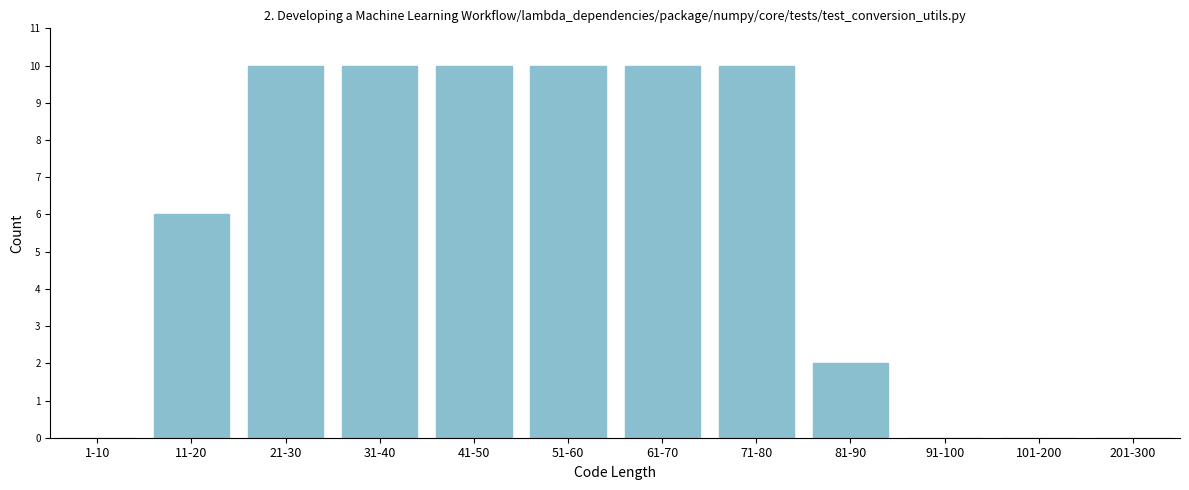

Reading left to right, list all the values displayed in this chart.

1-10=0	11-20=6	21-30=10	31-40=10	41-50=10	51-60=10	61-70=10	71-80=10	81-90=2	91-100=0	101-200=0	201-300=0